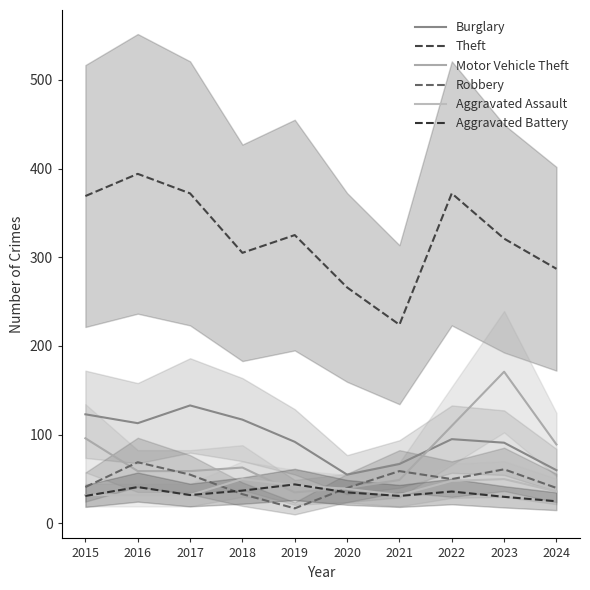

Reading right to left, what are all the values shown in this chart?

Burglary: 60	91	95	67	55	92	117	133	113	123
Theft: 287	321	372	224	266	325	305	372	394	369
Motor Vehicle Theft: 89	171	110	49	40	35	63	59	59	96
Robbery: 40	61	50	59	40	17	33	55	69	41
Aggravated Assault: 36	50	48	32	39	43	50	32	32	32
Aggravated Battery: 25	30	36	31	35	44	37	32	41	31